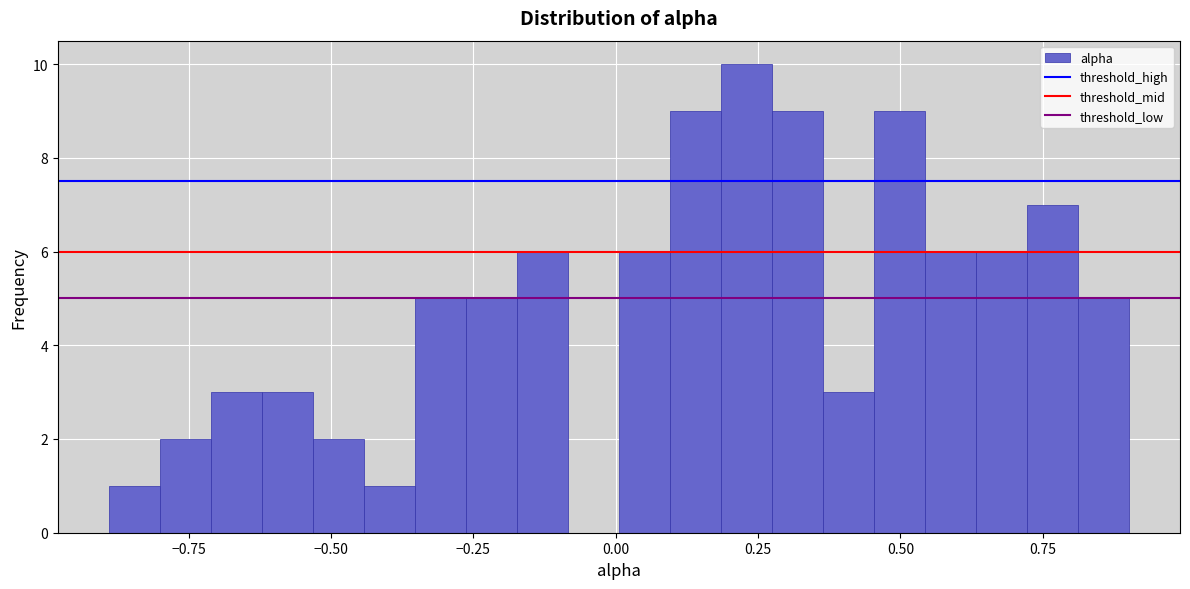

Read against the x-axis, roughly where is the centre of the tallest bar?

0.25